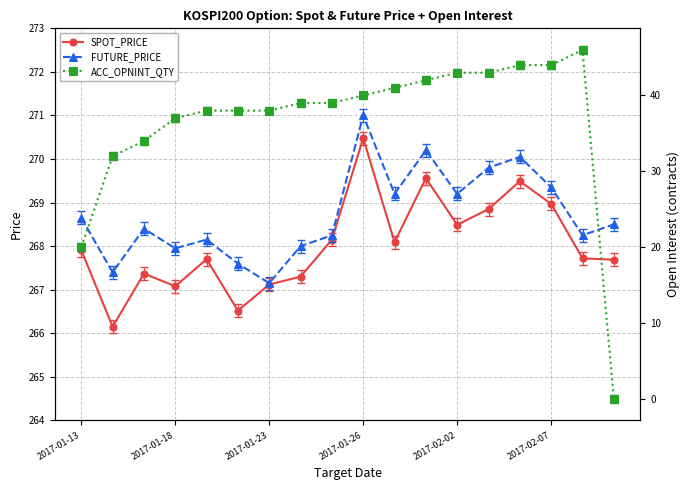

What is the sum of the ACC_OPNINT_QTY values at 8 and 17?

39.0